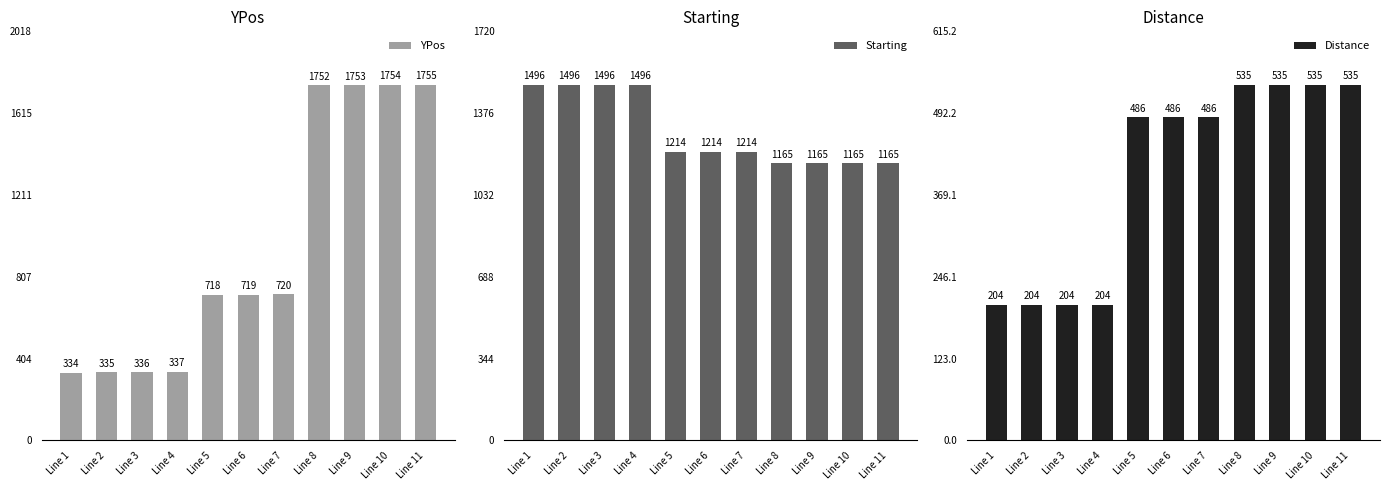

Does the chart contain any negative values?

No